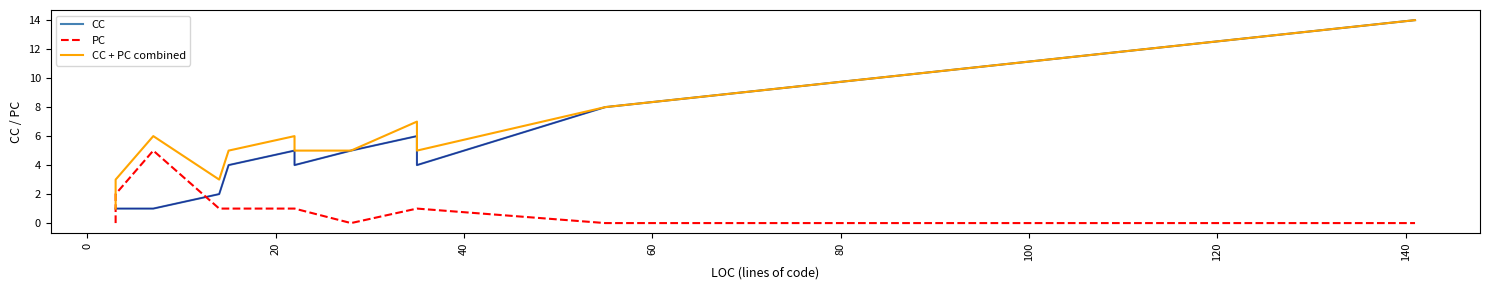

Rank the series by their average value, from highest to lowest.

CC + PC combined, CC, PC